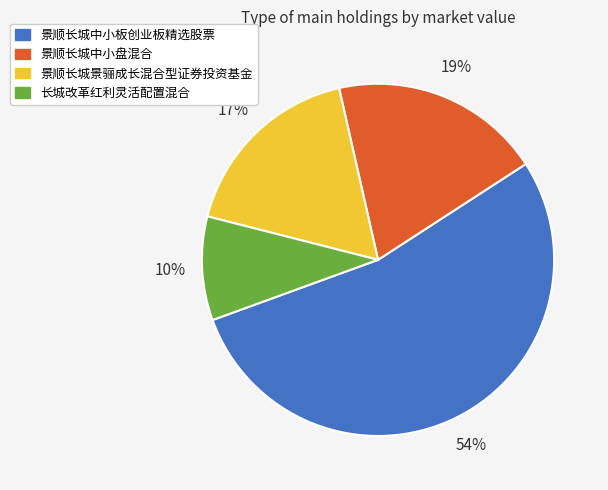

Does 景顺长城中小盘混合 account for over 50% of the chart?

No